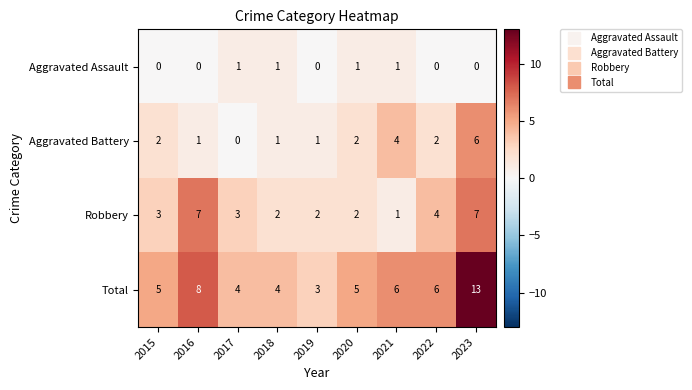

What is the total value across all series at 2020?

10